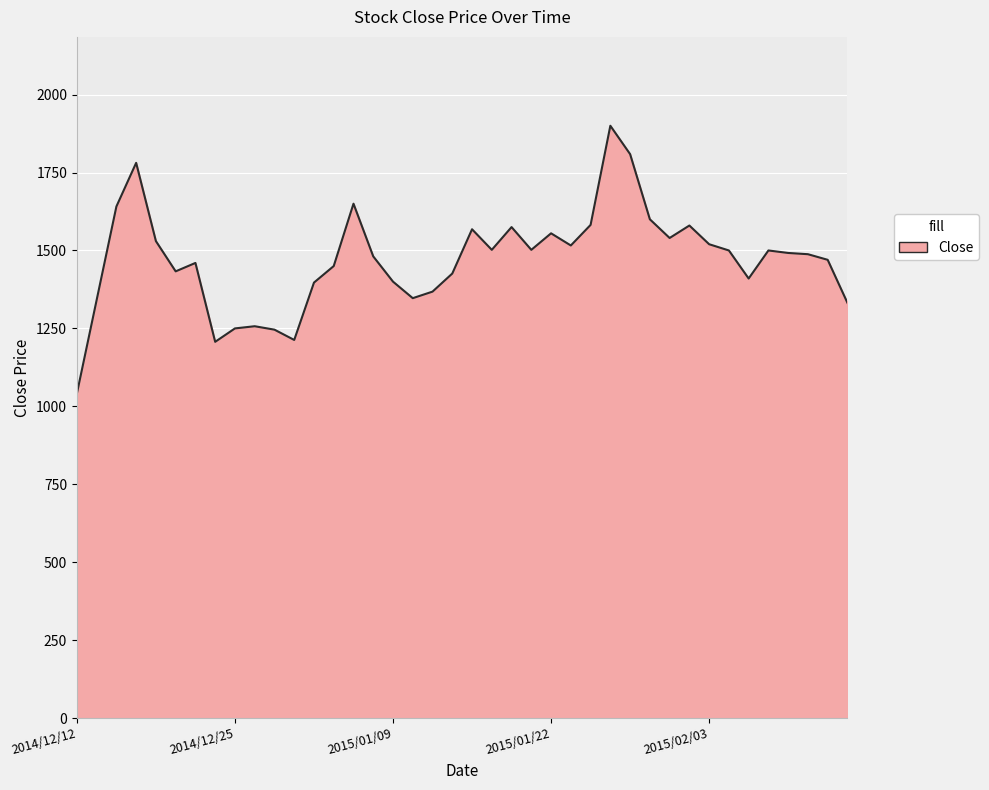

What is the difference between the maximum and minimum values?

859